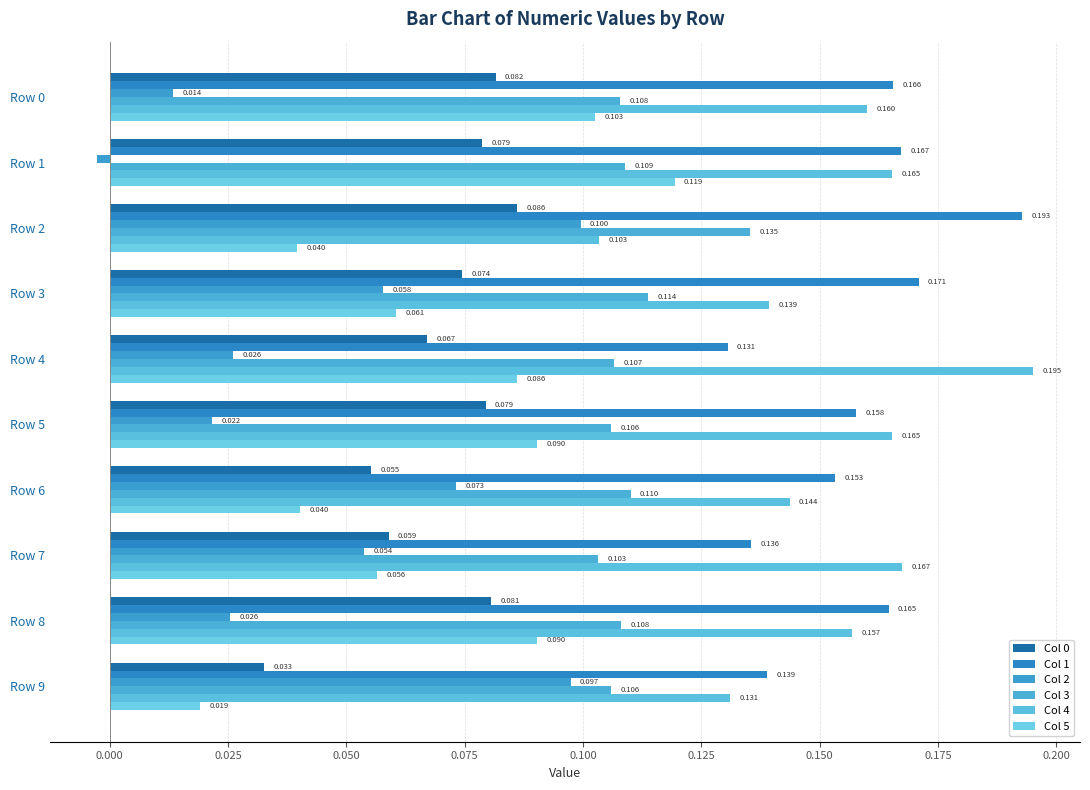

Count the number of categories in the chart.

10